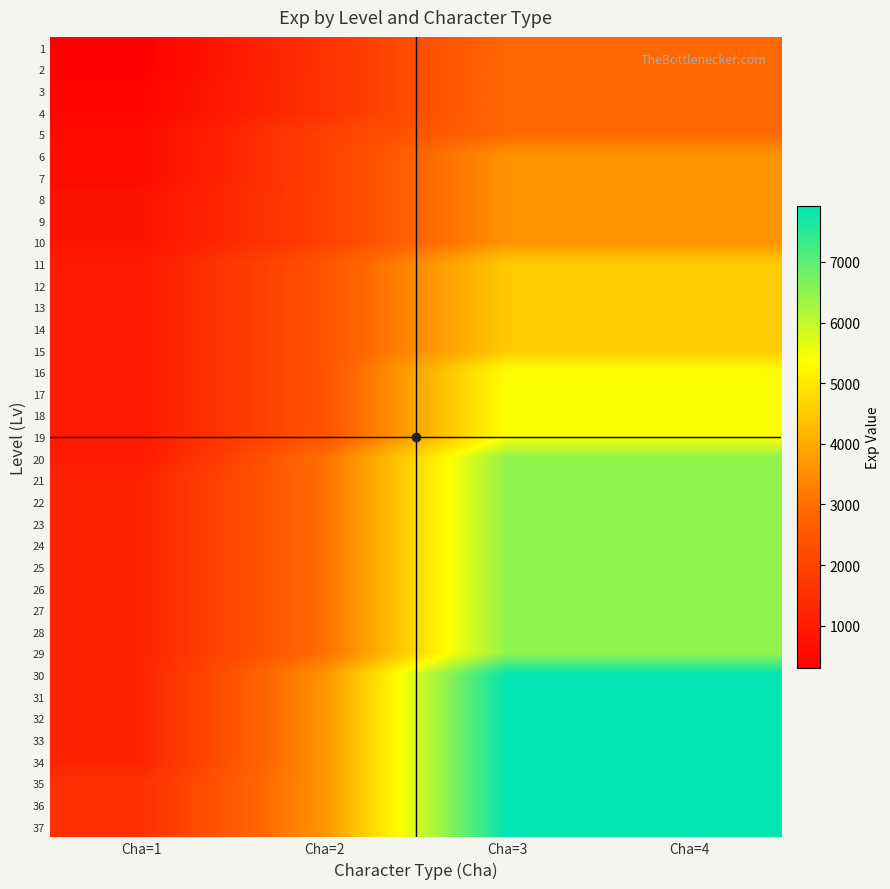

At Cha=1, list the series in order from smallest to largest.

1, 2, 3, 4, 5, 6, 7, 8, 9, 10, 11, 12, 13, 14, 15, 16, 17, 18, 19, 20, 21, 22, 23, 24, 25, 26, 27, 28, 29, 30, 31, 32, 33, 34, 35, 36, 37